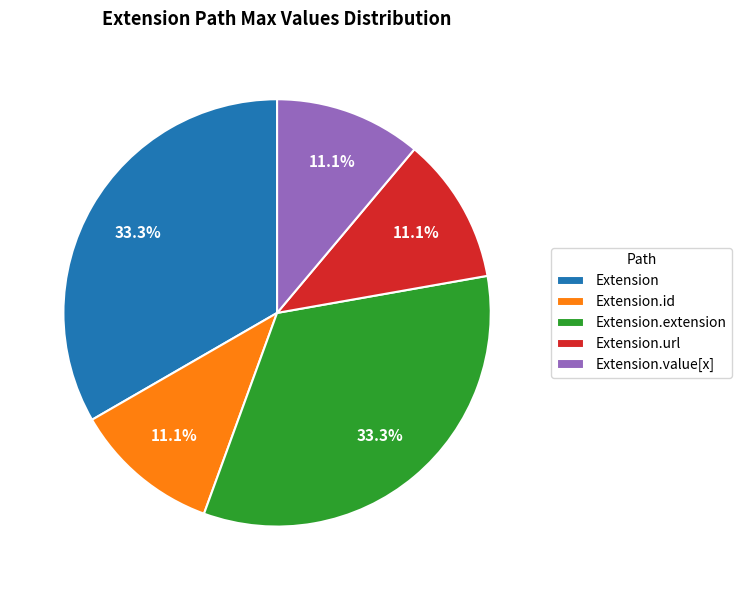

Count the number of slices in the pie.

5